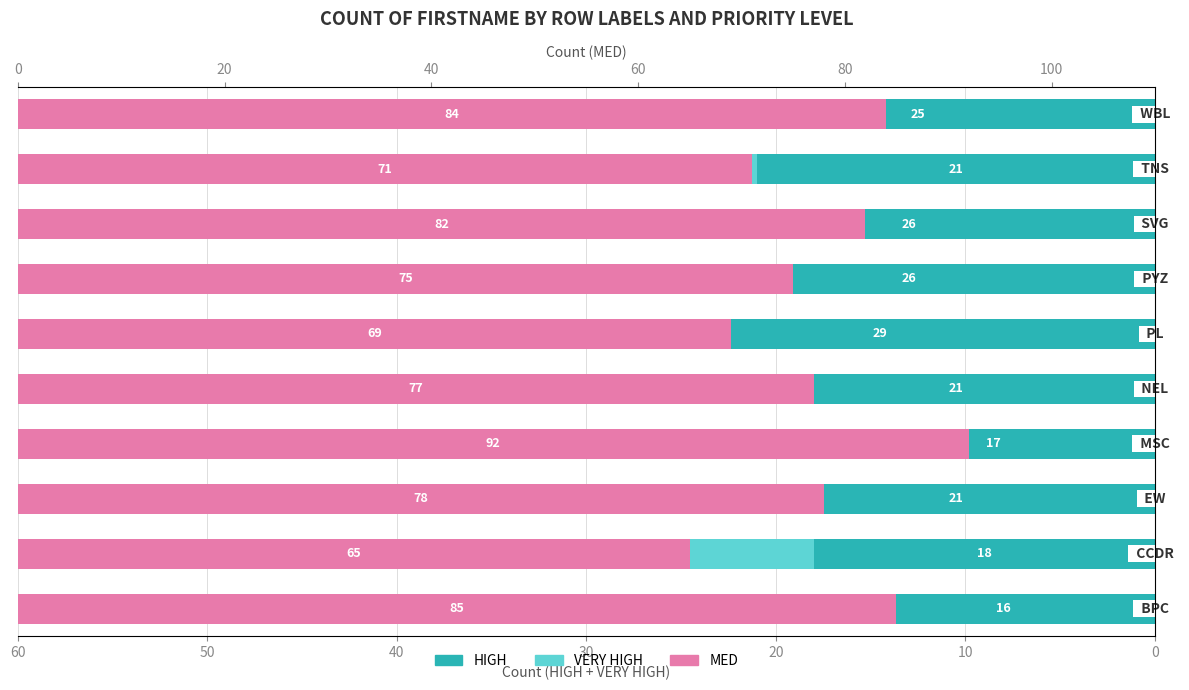

The value of MED at 20 is 115. True or false?

False